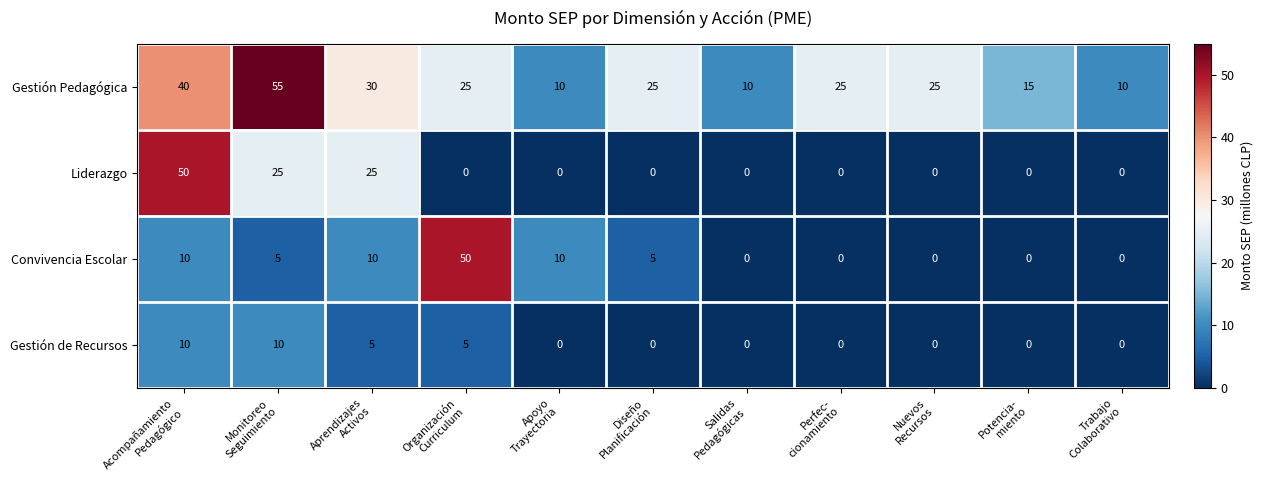

Count the Gestión Pedagógica values in the range 10 to 30.

9